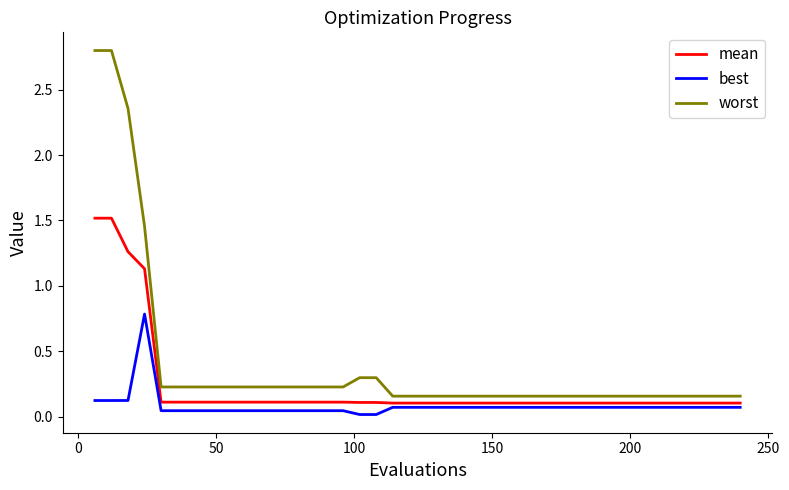

What is the difference between the maximum and minimum values in the best series?

0.8